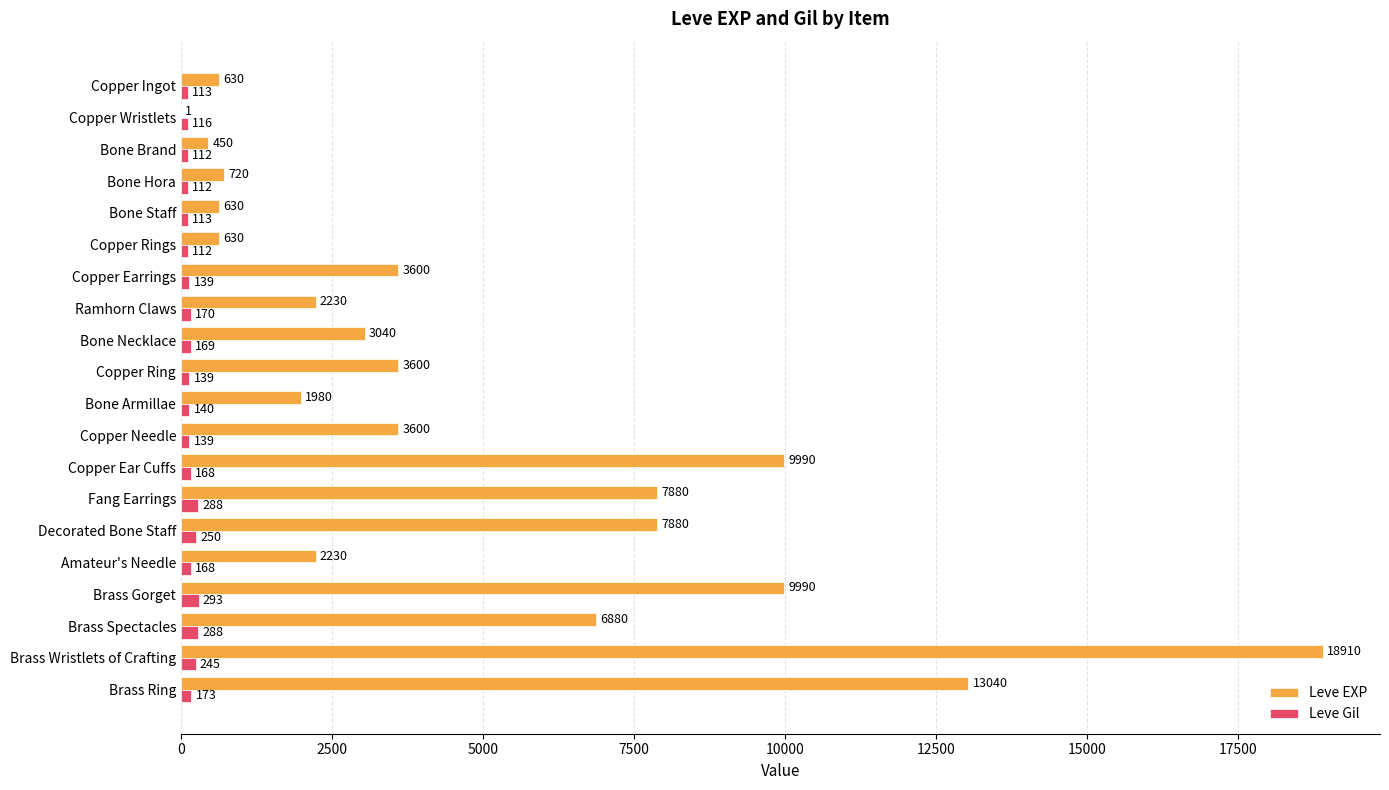

Which series has the largest total across all categories?

Leve EXP